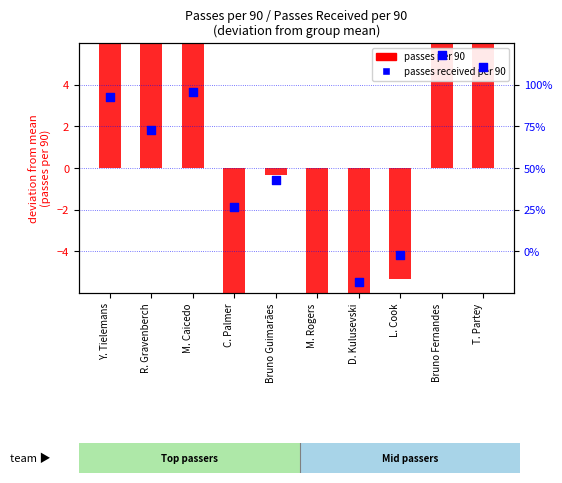

Is the value of passes per 90 at T. Partey greater than the value of passes received per 90 at C. Palmer?

Yes